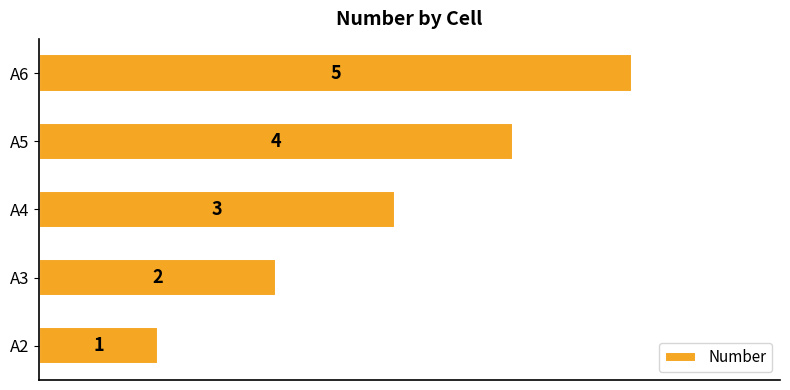

Between A3 and A2, which is larger?

A3